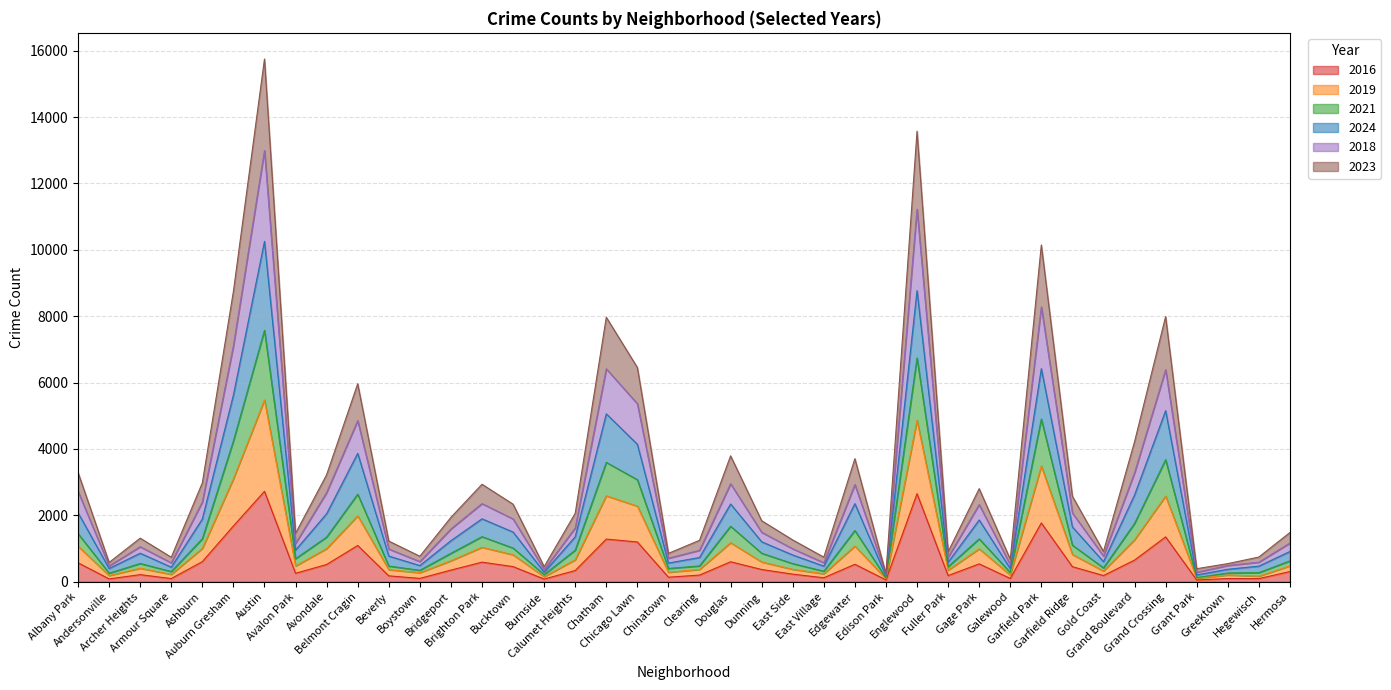

True or false: 2023 and 2021 cross at least once.

False